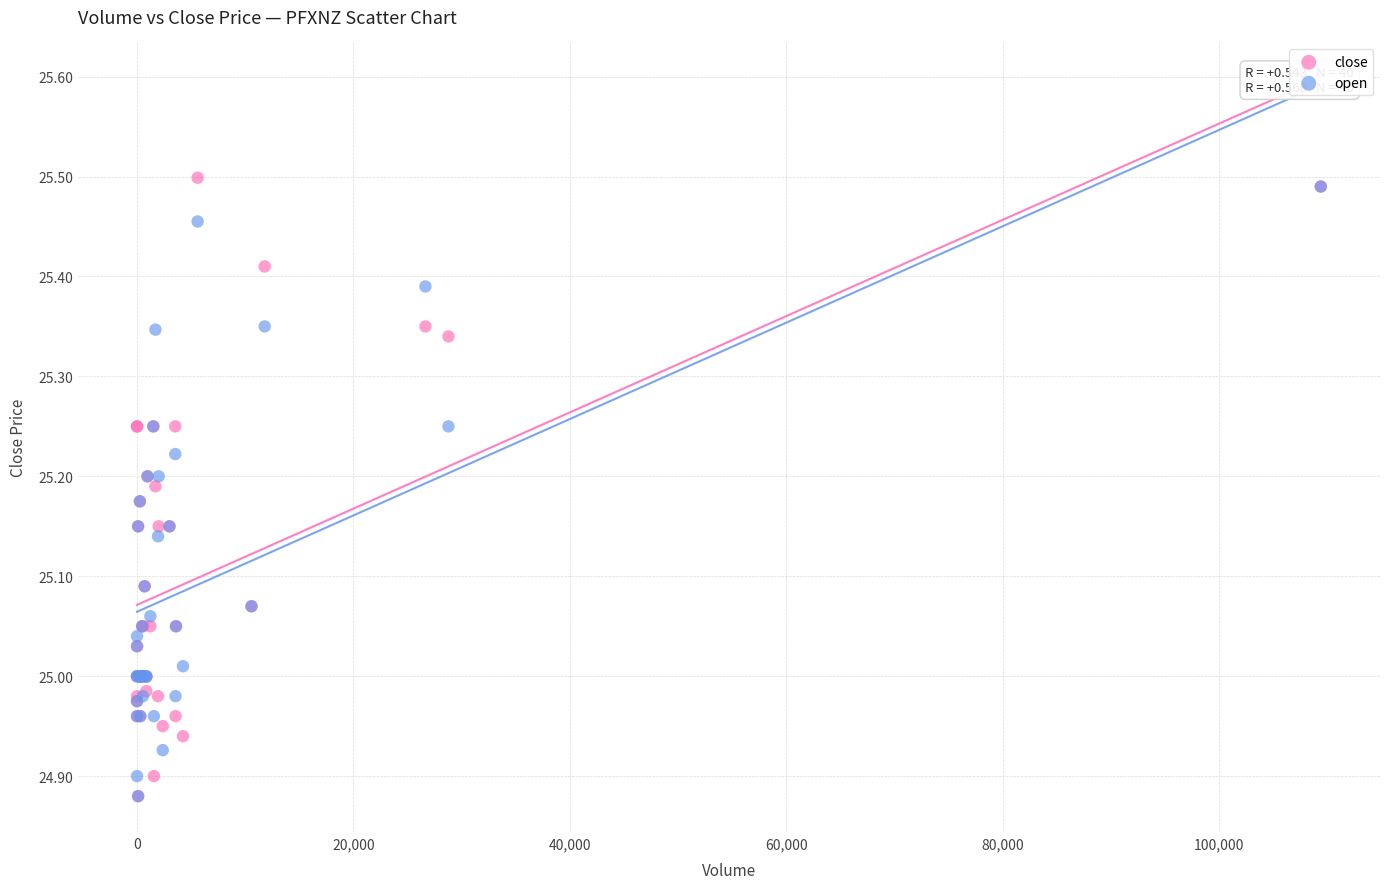

What are all the series names shown in the legend?

close, open